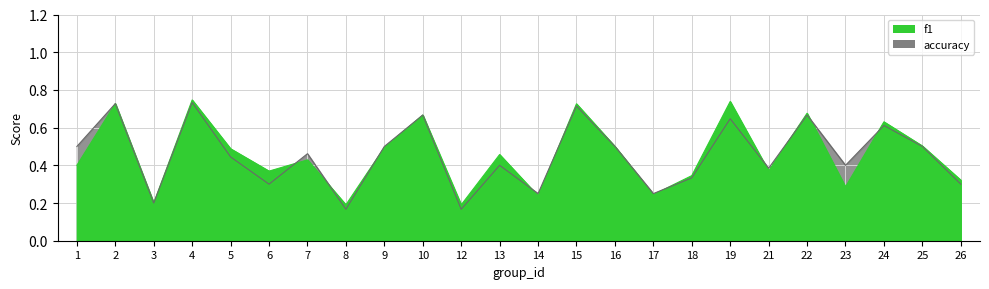

How many data points does each series have?

24